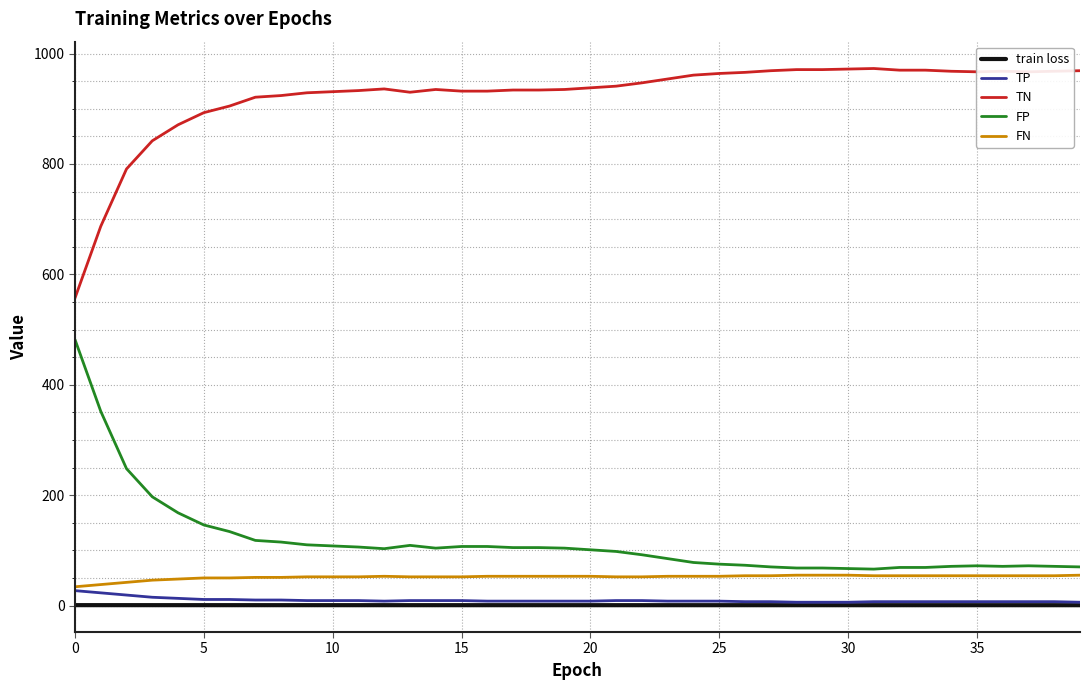

What is the maximum value for FP?

482.0